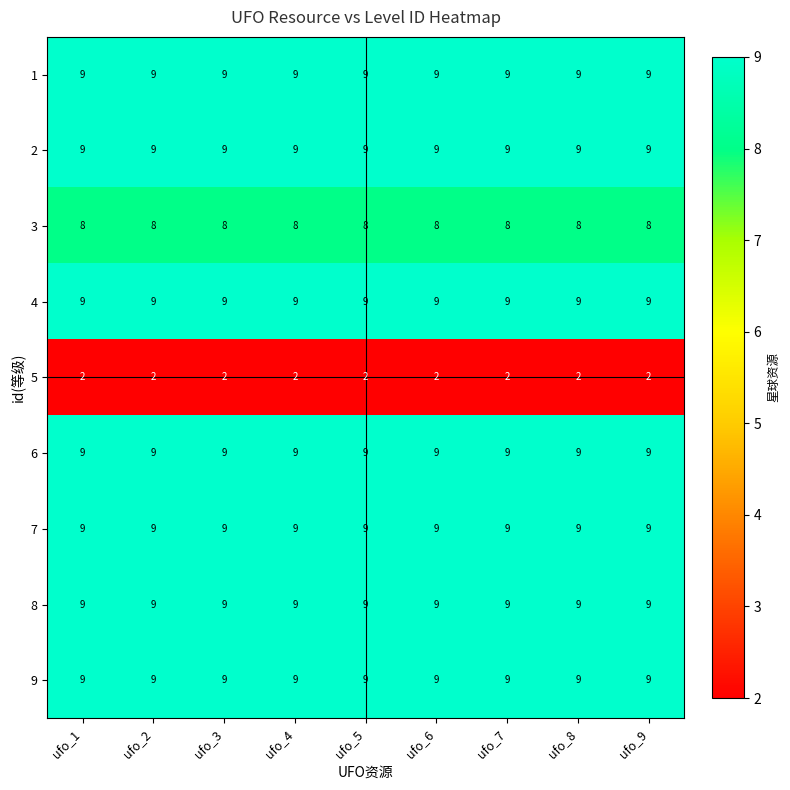

What is the total value across all series at ufo_8?

73